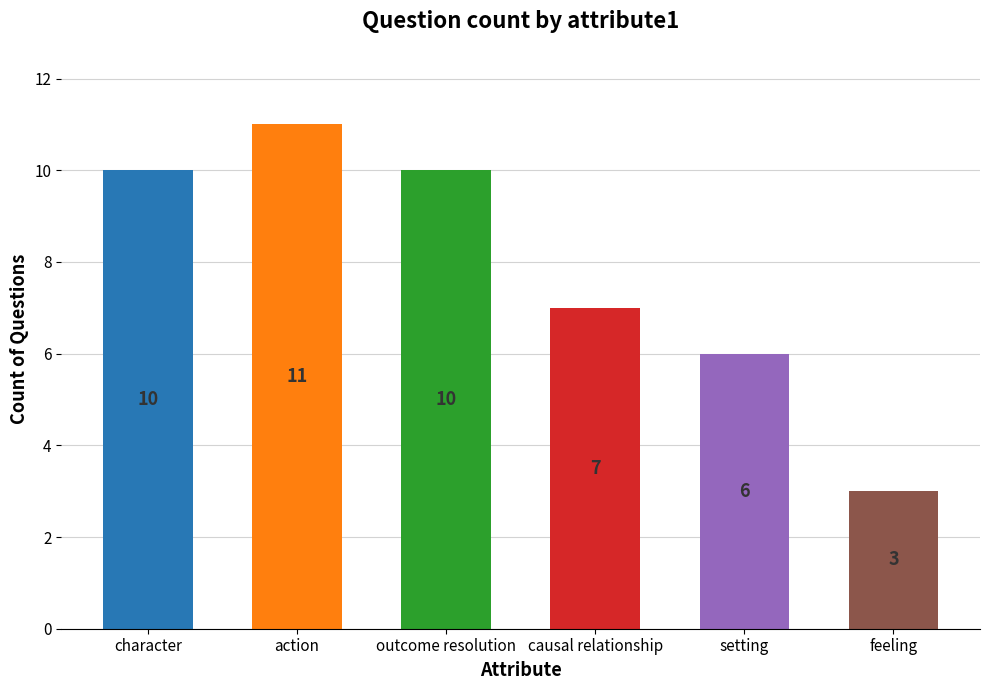

Is it true that the value at causal relationship is 3?

False